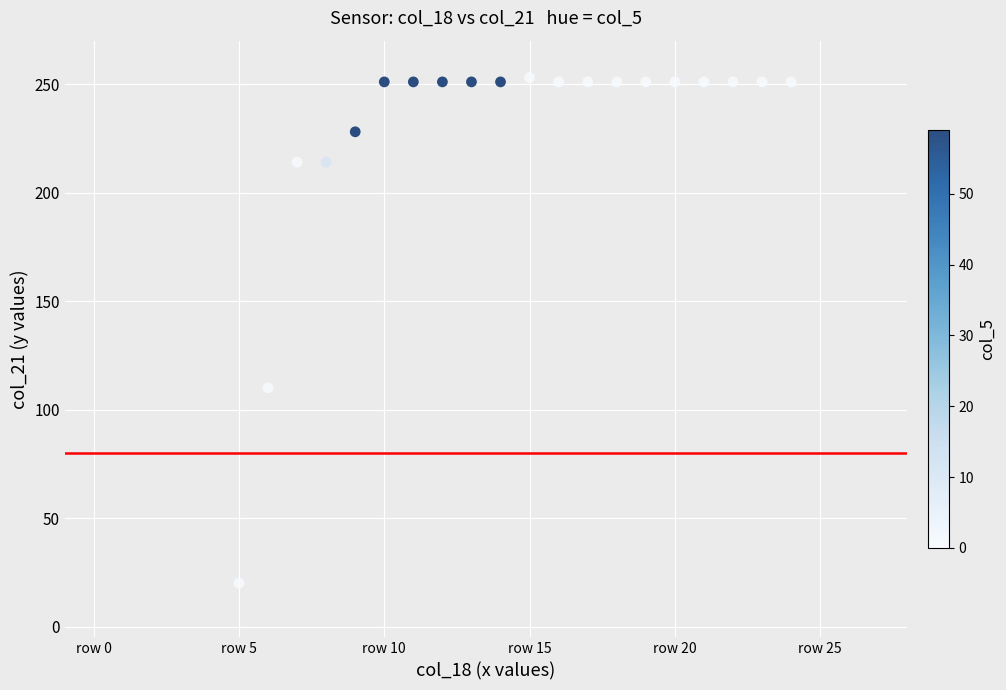

What Y value in the scatter plot is closest to 136?

110